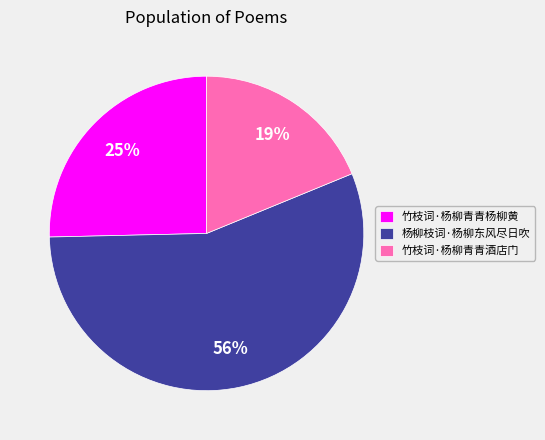

Is 竹枝词·杨柳青青酒店门 the majority of the pie?

No